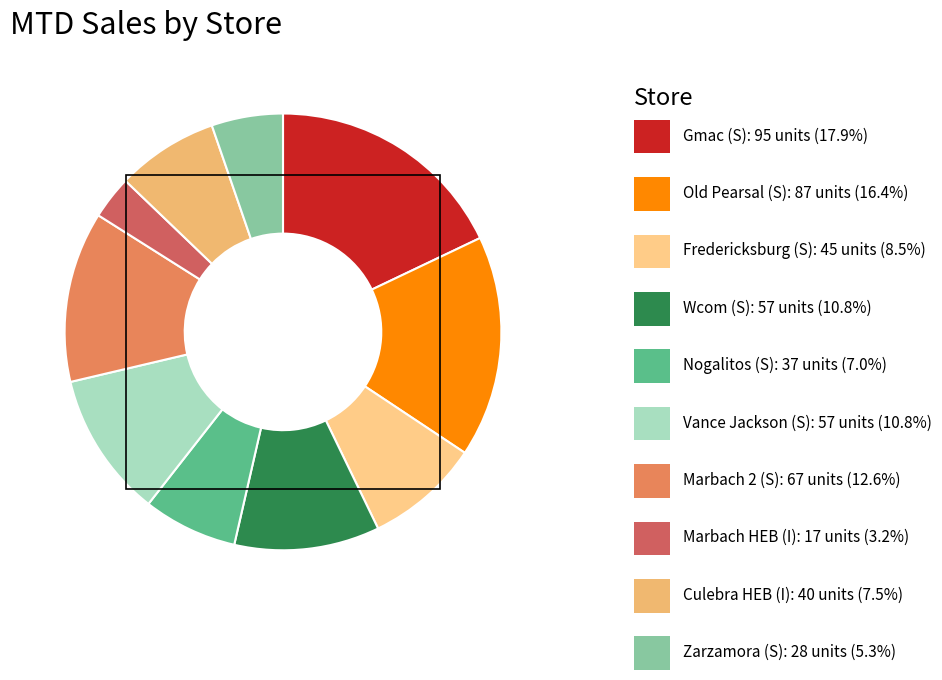

How many slices are in this pie chart?

10